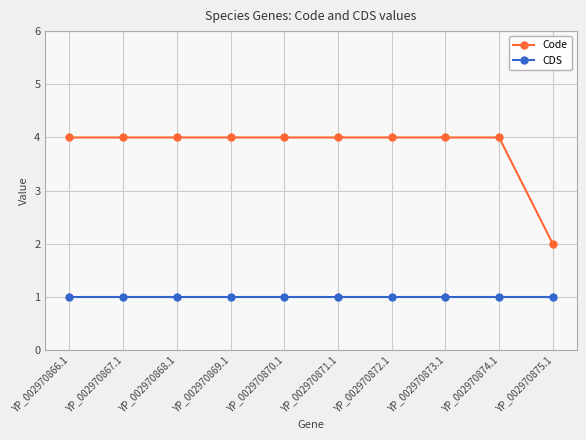

The Code series shows 1 at YP_002970870.1. True or false?

False